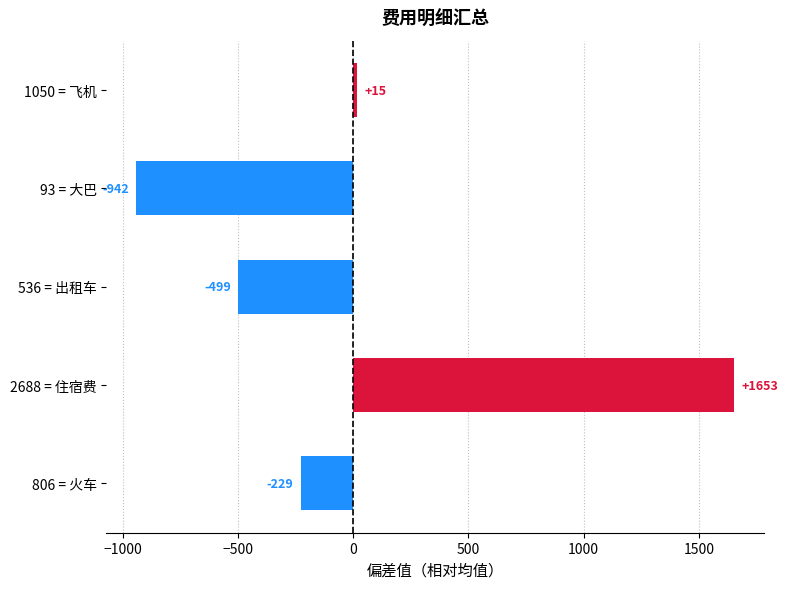

Count the number of data series in this chart.

1